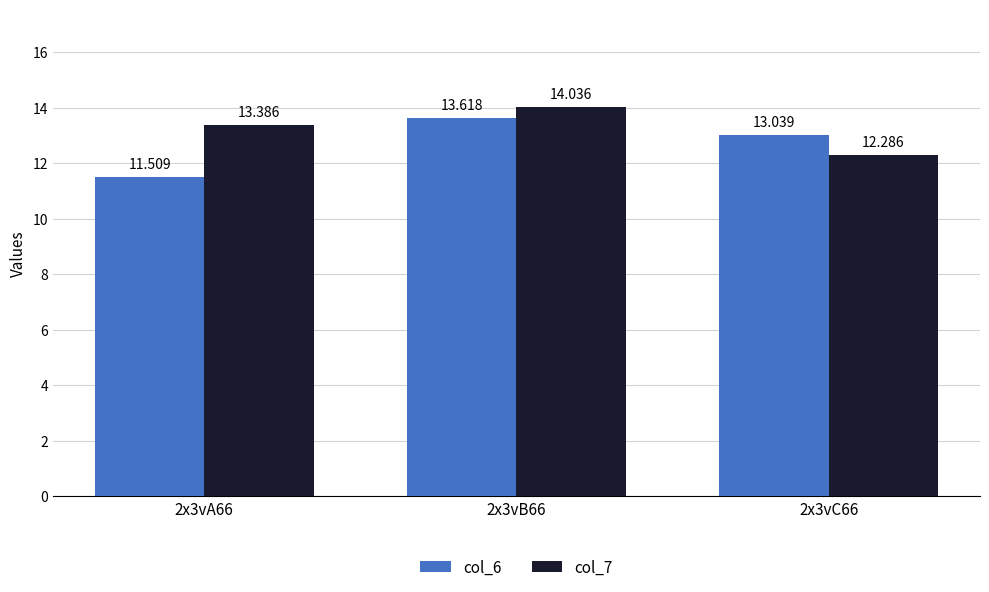

Is it true that col_7 equals 13.4 at 2x3vA66?

True